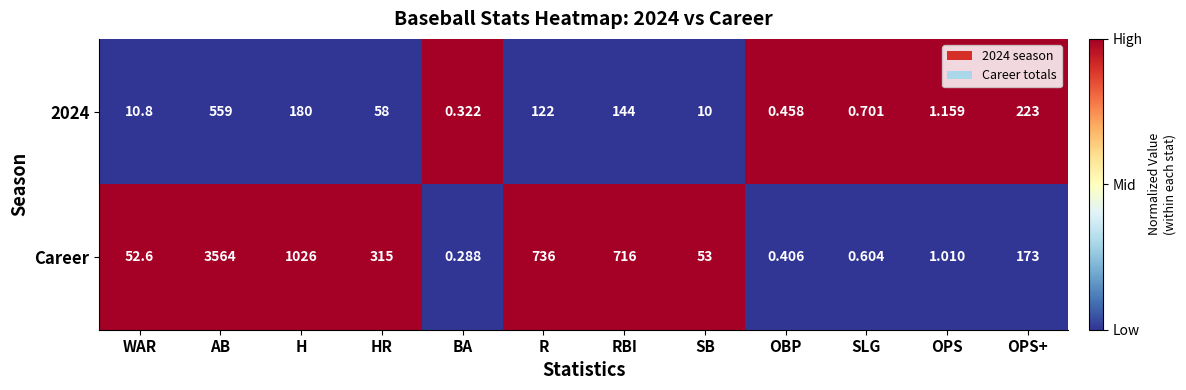

What is the total value across all series at WAR?

63.4